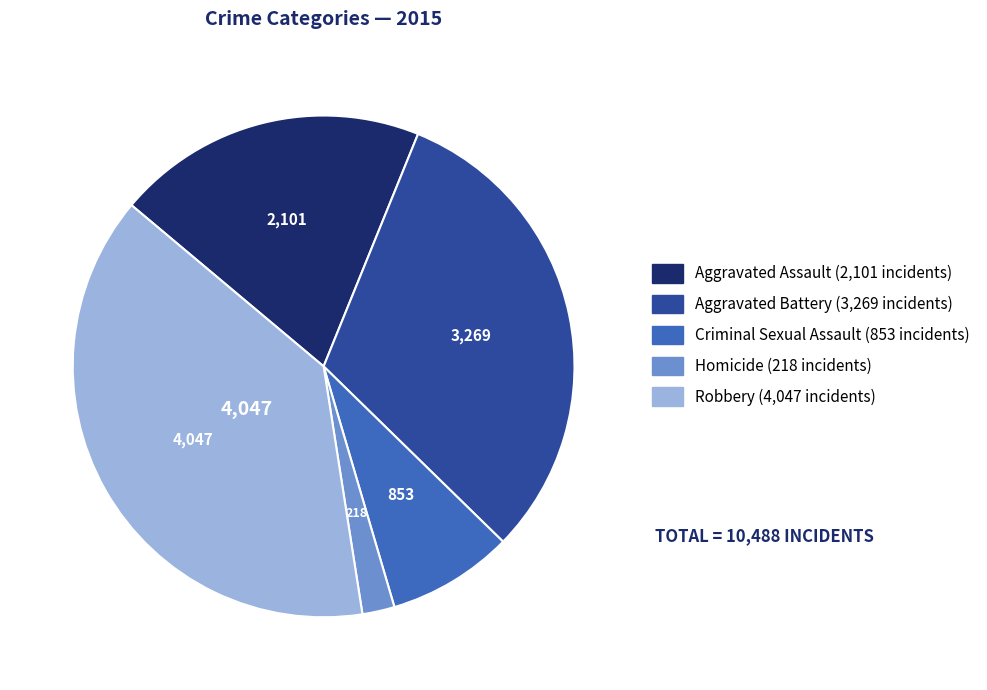

Between Criminal Sexual Assault and Aggravated Assault, which is larger?

Aggravated Assault